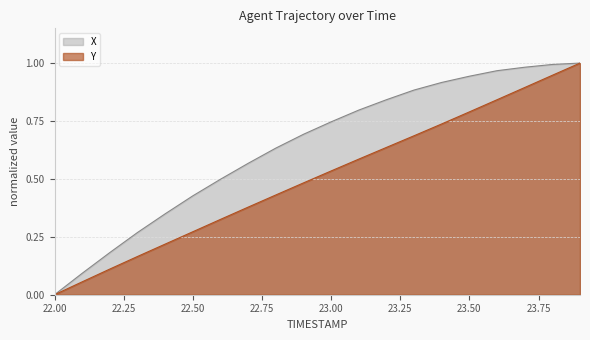

True or false: Y and X intersect in this chart.

False